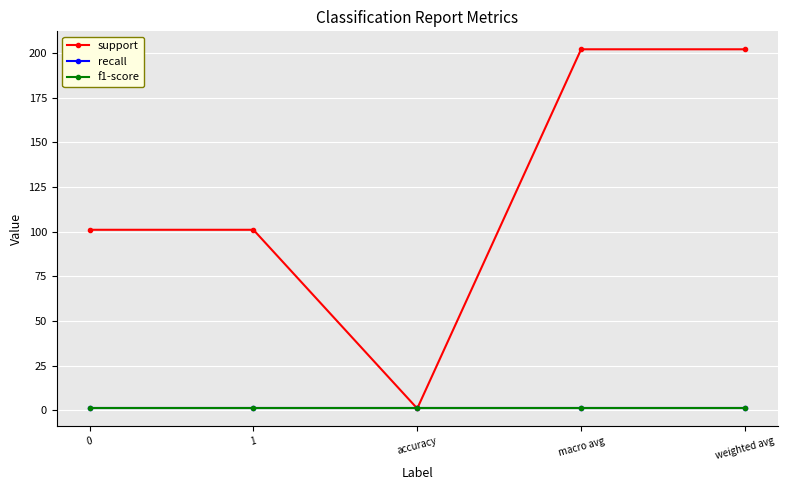

Does the chart have visible grid lines?

Yes